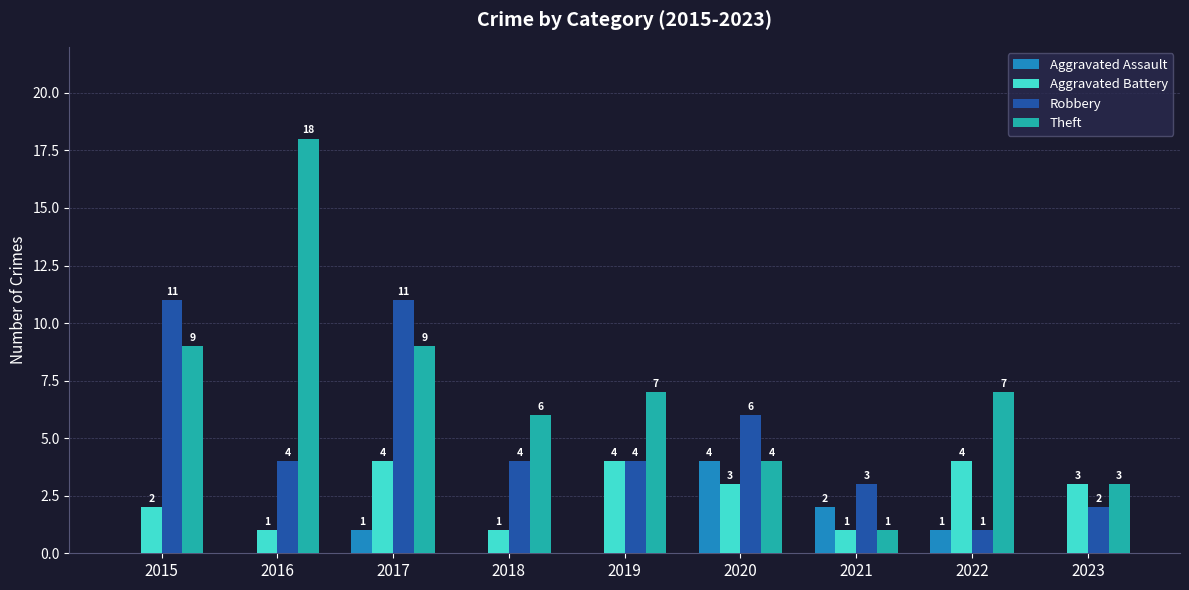

Is the value of Theft at 2018 greater than the value of Aggravated Battery at 2015?

Yes